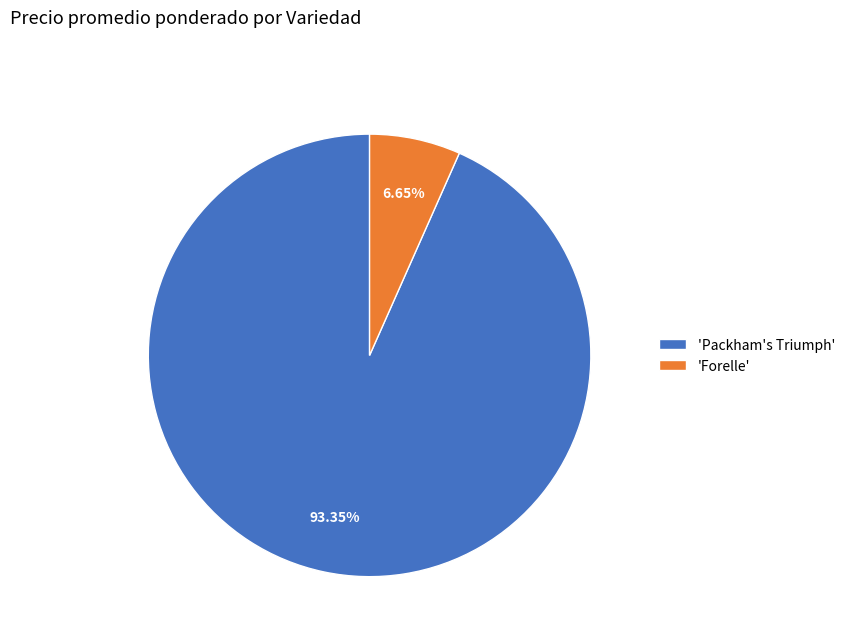

Is the sum of 'Packham's Triumph' and 'Forelle' greater than half?

Yes